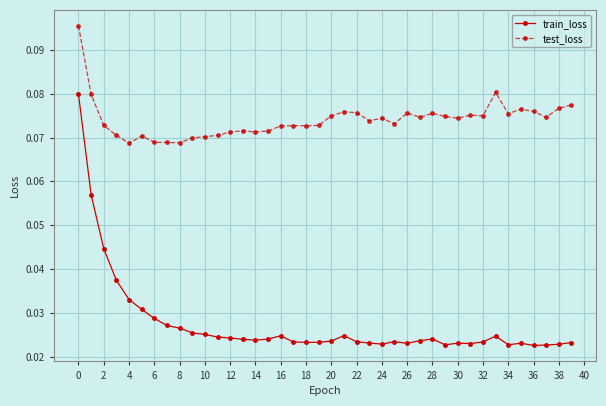

What are all the series names shown in the legend?

train_loss, test_loss